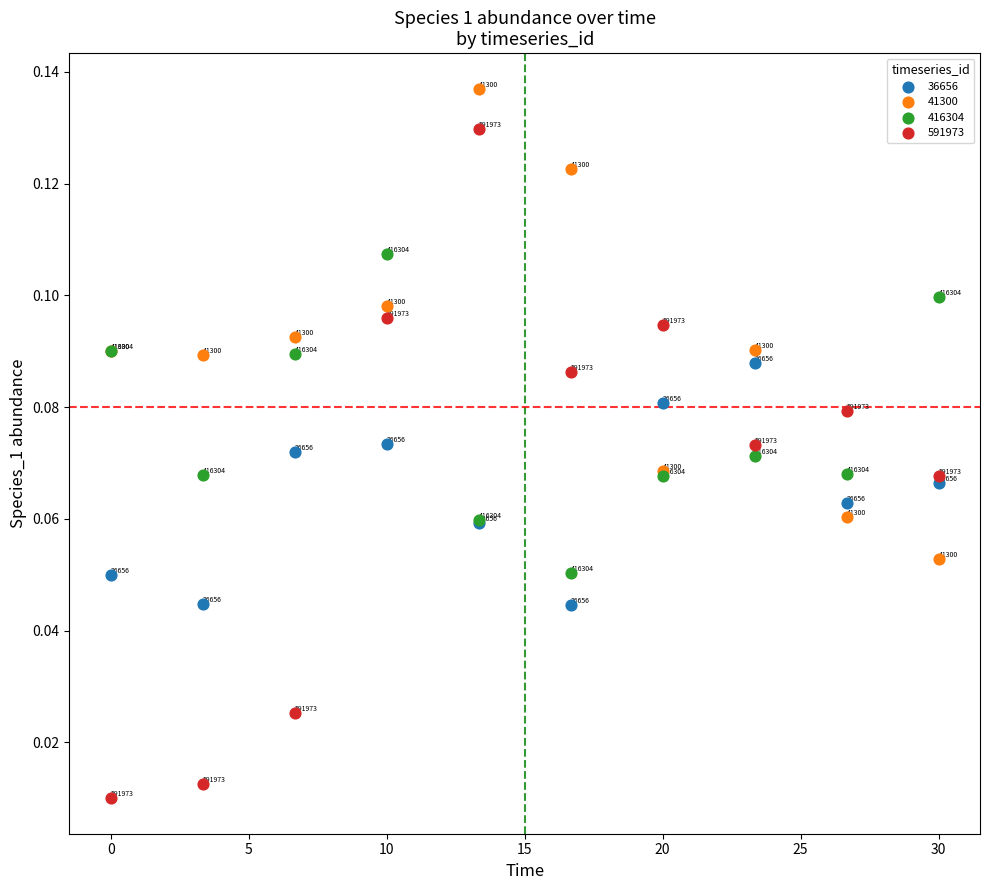

What are all the series names shown in the legend?

36656, 41300, 416304, 591973